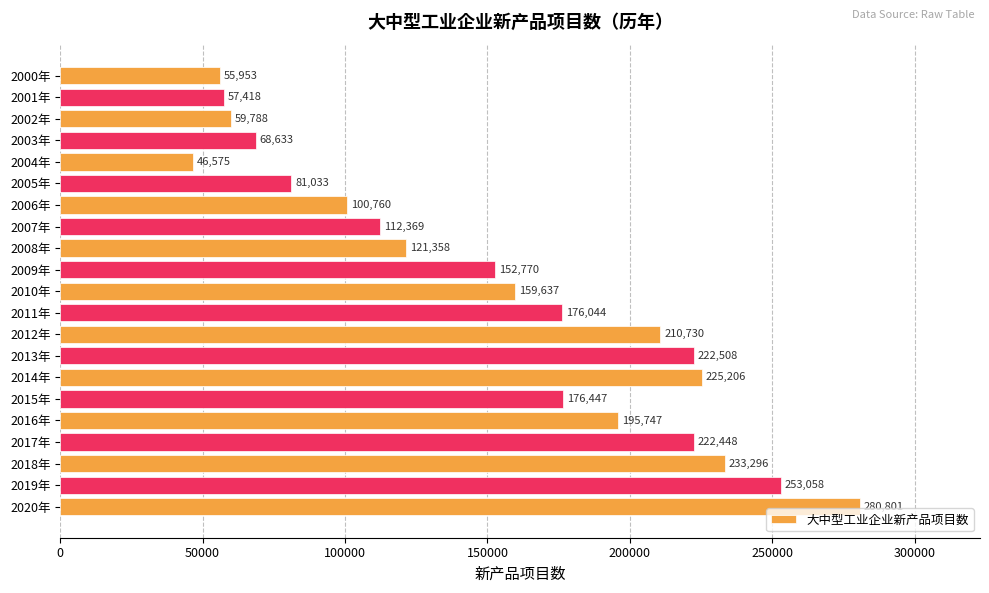

What is the maximum value shown in the chart?

280801